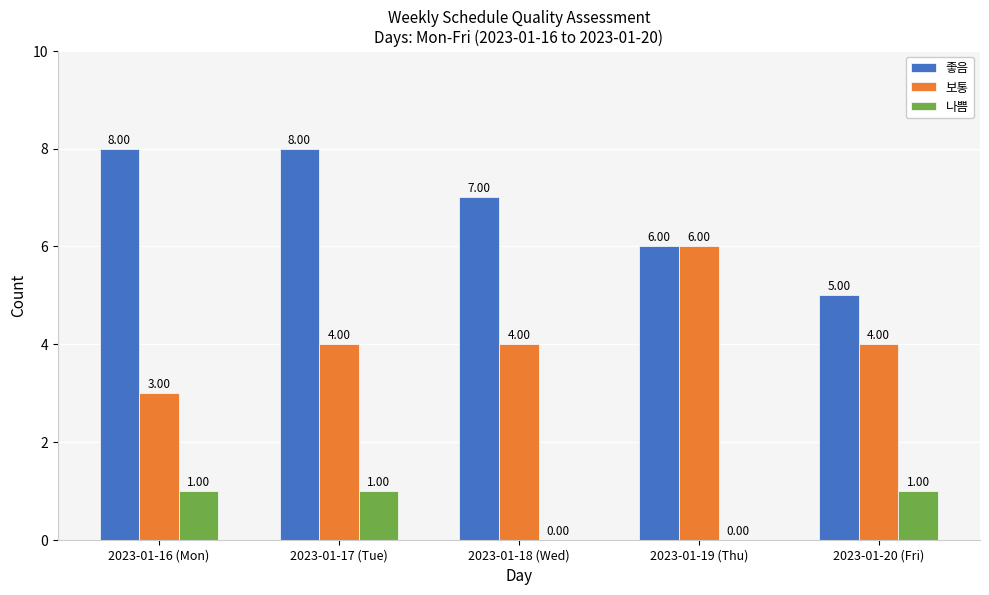

What value does the 좋음 series have at 2023-01-16 (Mon)?

8